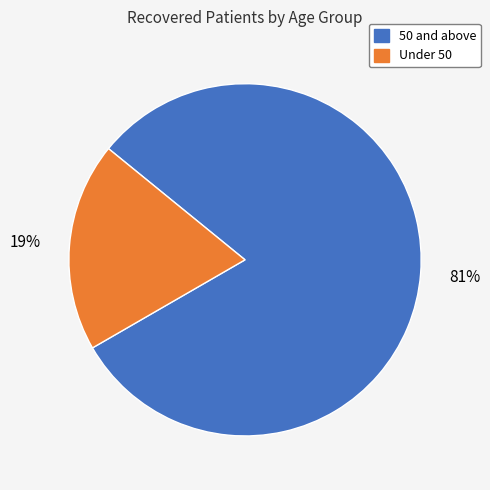

Which has a higher value, Under 50 or 50 and above?

50 and above